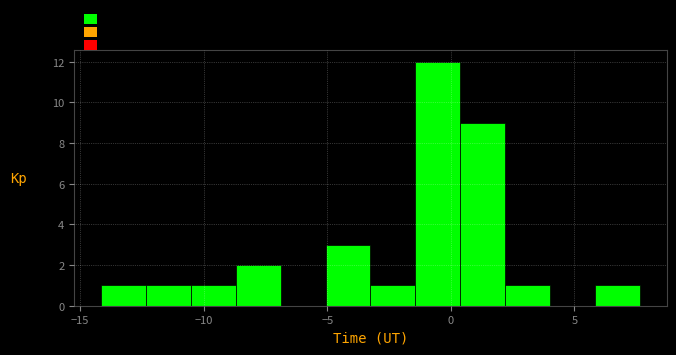

Around what value on the x-axis is the tallest bar? Give the approximate position of its centre, as read against the axis.

-0.5